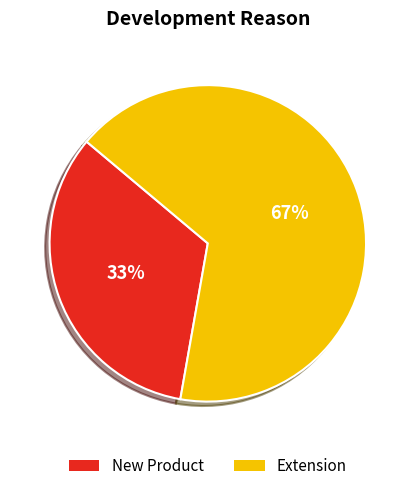

Does New Product represent more than half of the total?

No